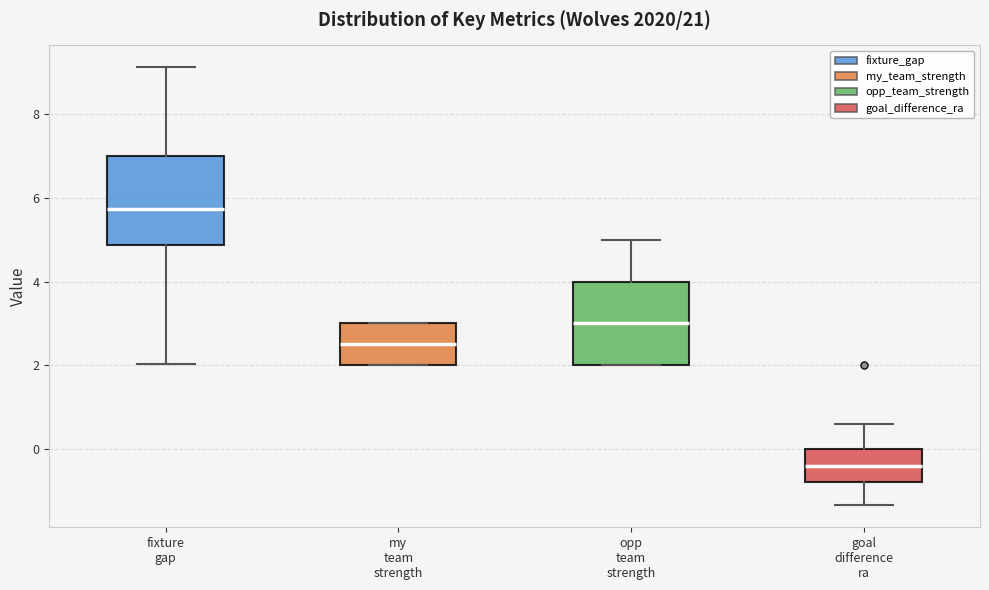

Reading left to right, read every box against the y-axis: the position of its median line, the range the box covers, and the ends of its whiskers. The values are not printed on the chart, so give them approximately, as read against the axis.

fixture gap: median 5.8, box 4.8 to 7.0, whiskers 2.0 to 9.2
my team strength: median 2.6, box 2.0 to 3.0, whiskers 2.0 to 3.0
opp team strength: median 3.0, box 2.0 to 4.0, whiskers 2.0 to 5.0
goal difference ra: median -0.4, box -0.8 to 0.0, whiskers -1.4 to 0.6